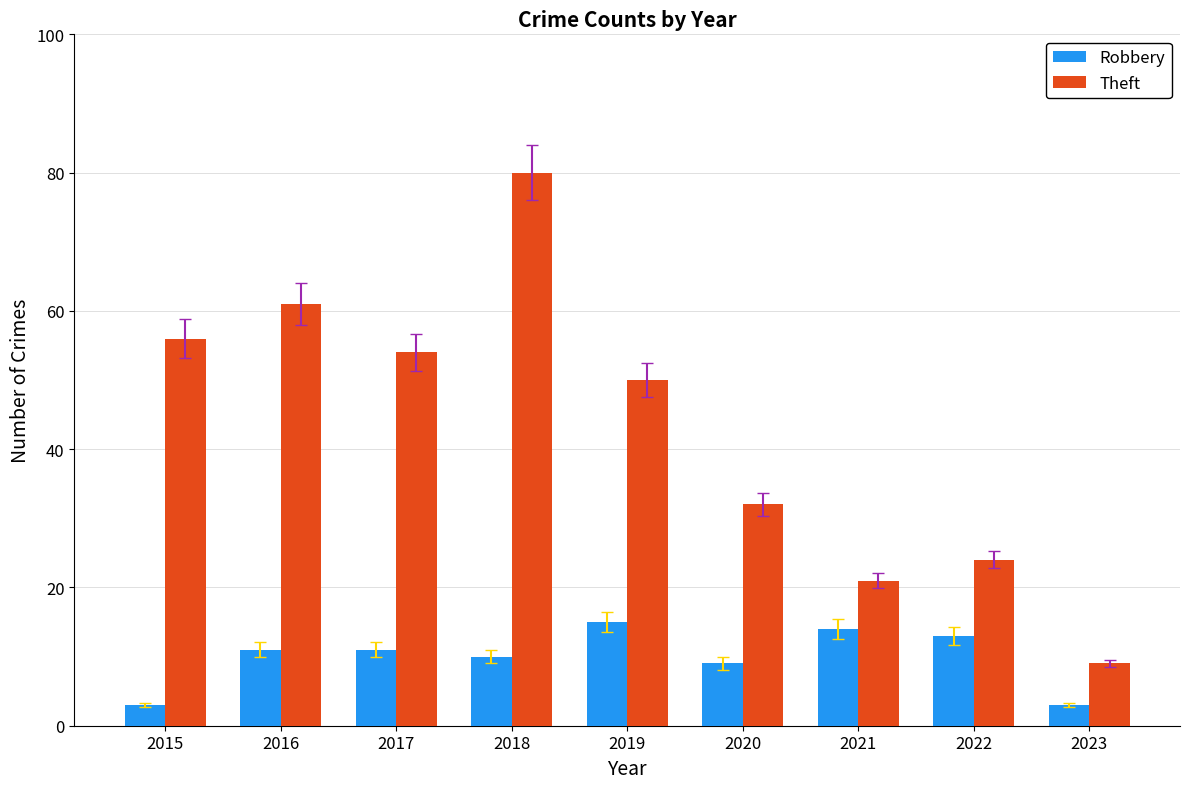

How many groups of bars are there?

9